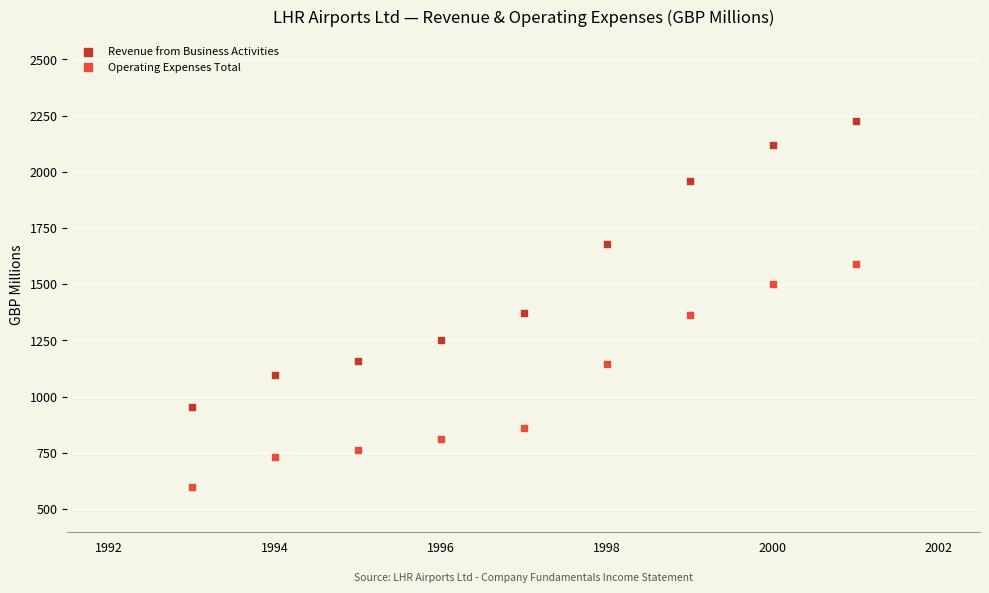

Which series contains the highest Y value?

Revenue from Business Activities